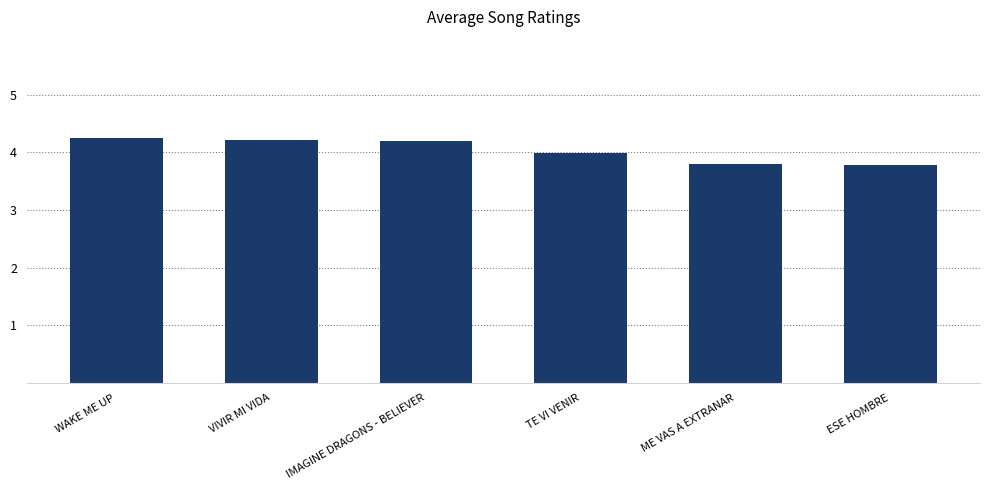

What is the smallest value displayed?

3.8